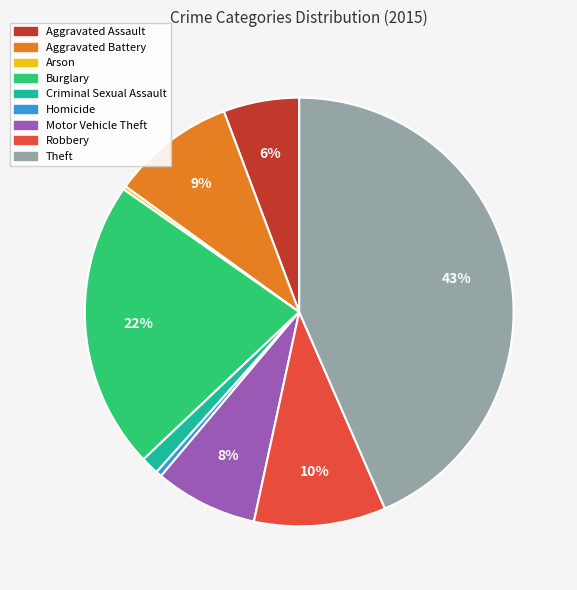

To the nearest percent, what is the average slice percentage?

11%